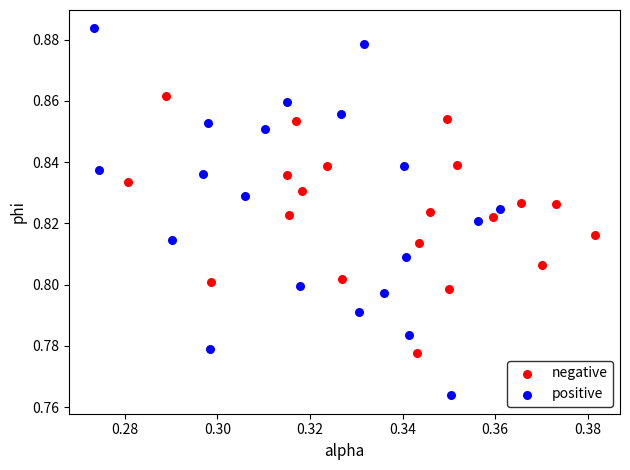

Which series has the widest spread of Y values?

positive